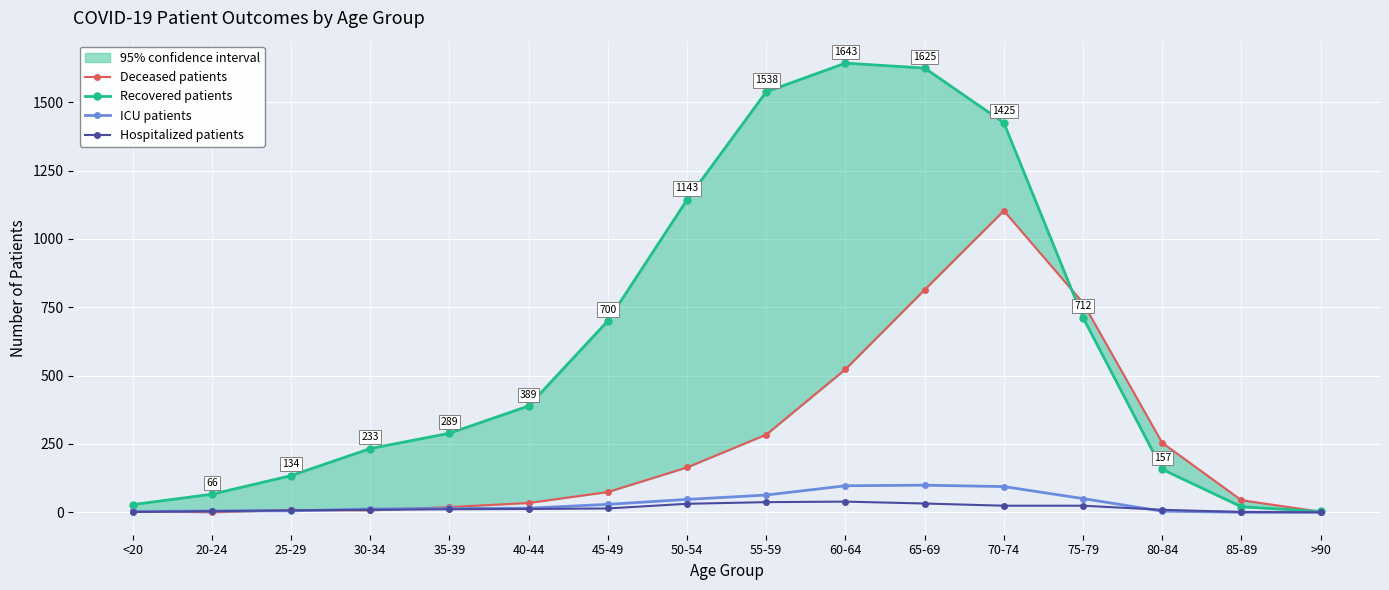

How many series are shown in this chart?

4